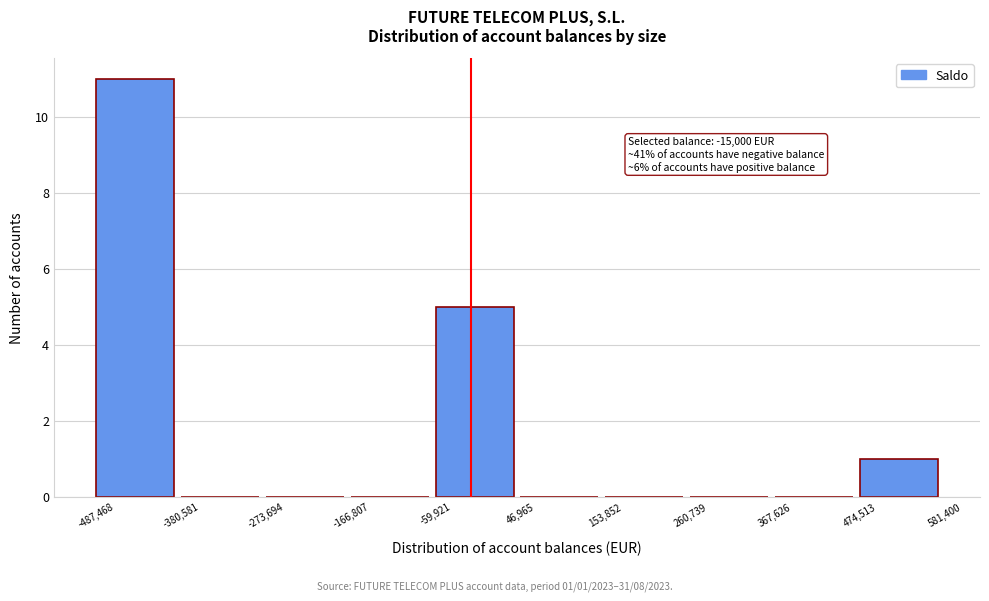

Which range on the x-axis has the tallest bar?

-487,468 to -380,581